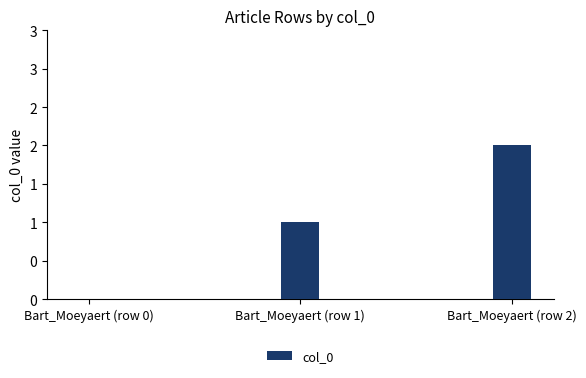

Are the bars grouped side by side (vs. stacked)?

No